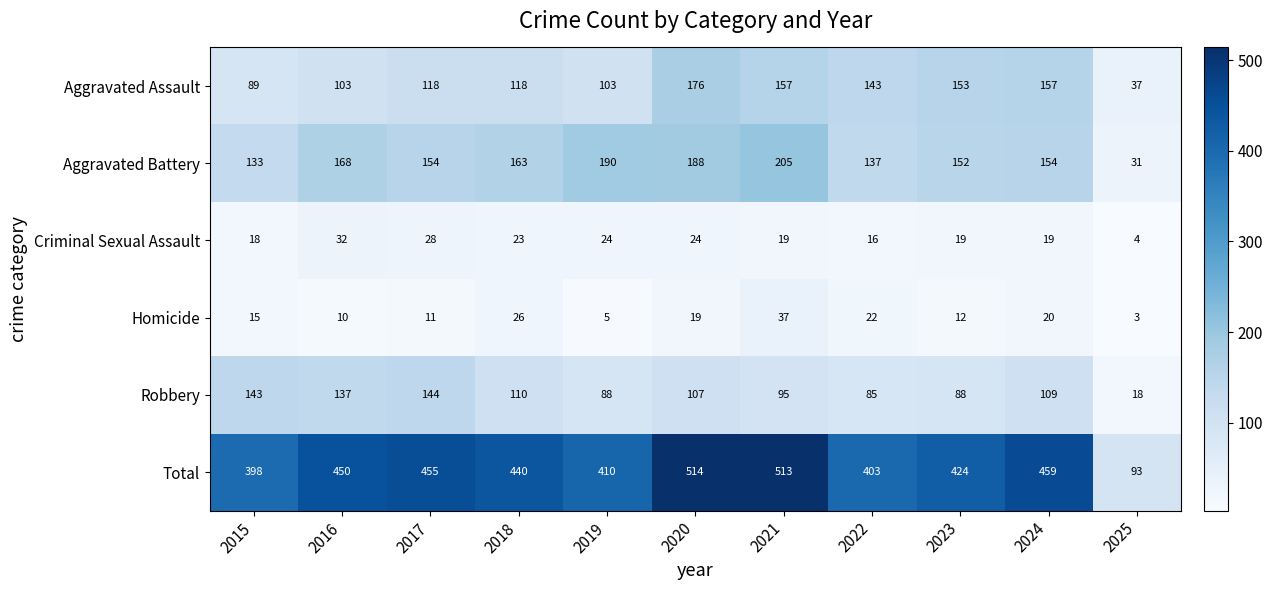

Which series has the largest range (max minus min)?

Total